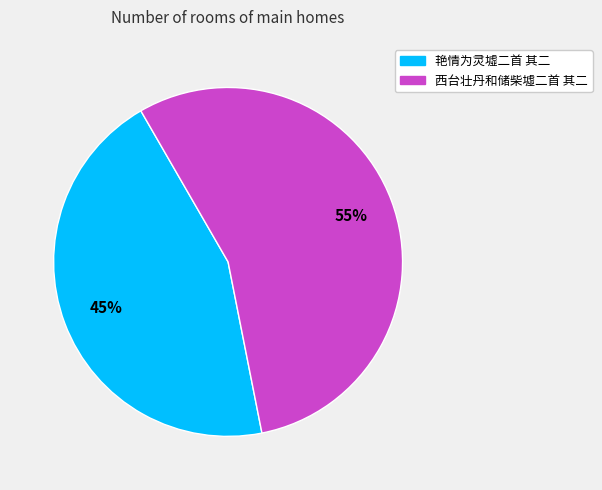

Is there a majority slice in this chart?

Yes